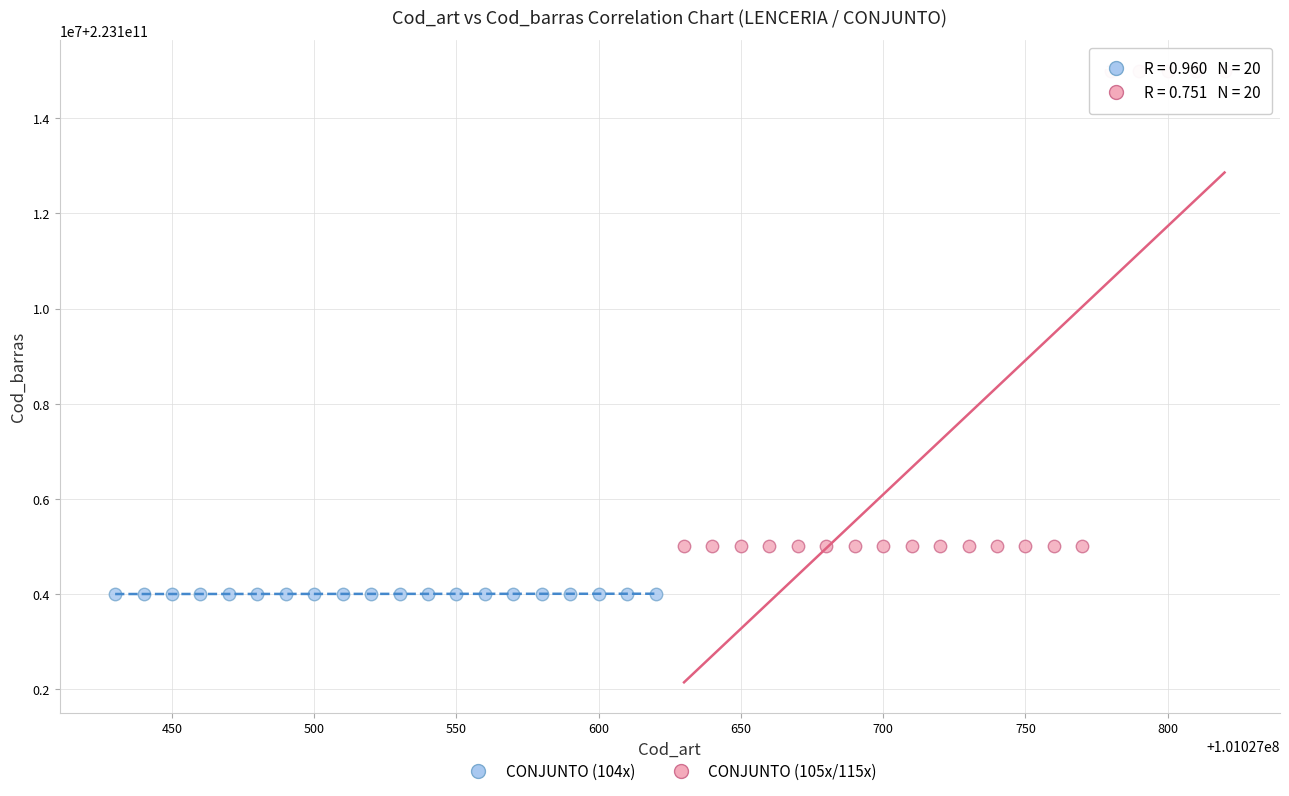

Which series reaches the maximum Y coordinate?

CONJUNTO (105x/115x)